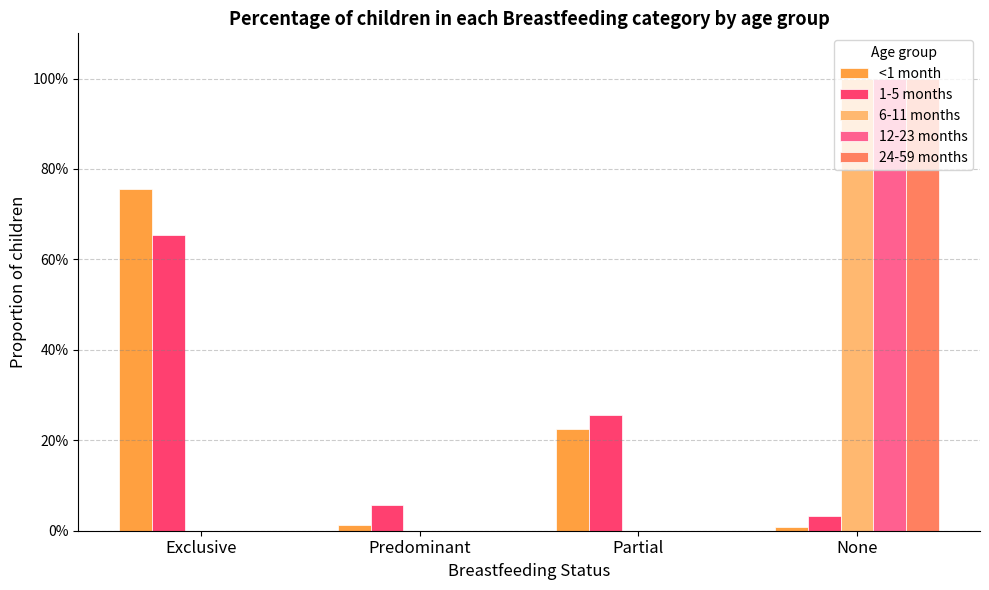

What is the value of the 1-5 months bar at the 2nd from the left?

0.1